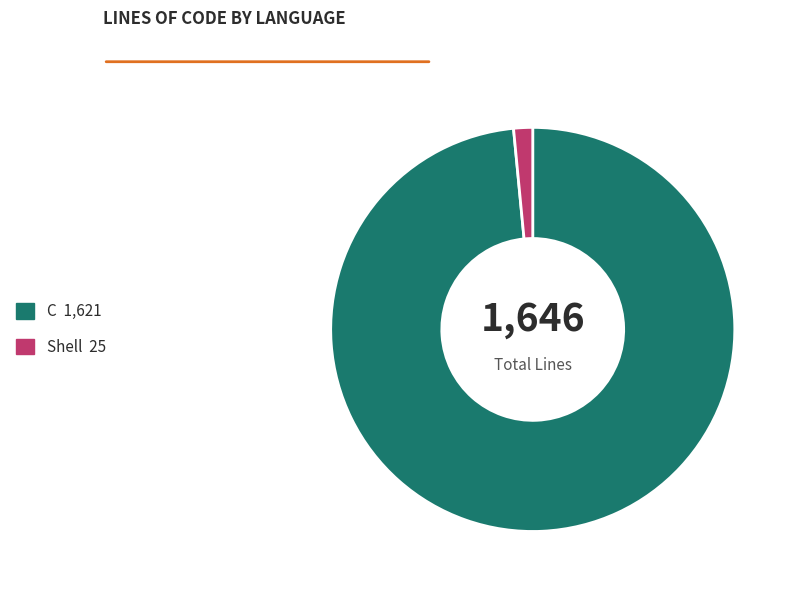

Which has a higher value, C or Shell?

C